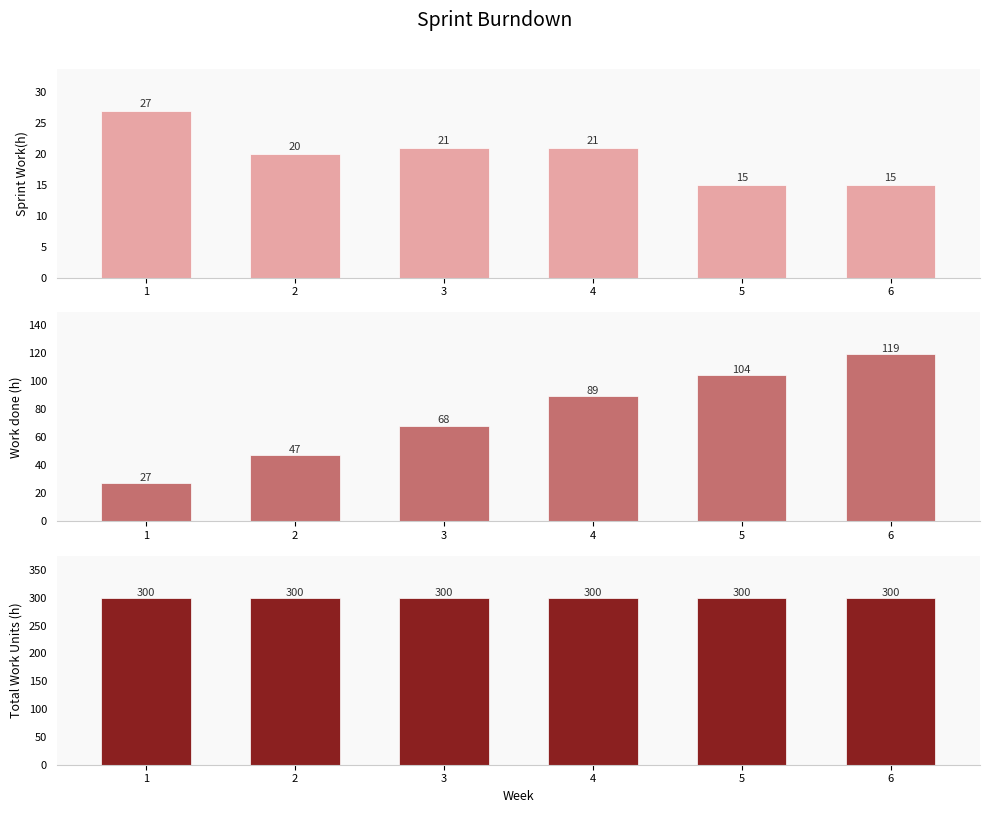

What is the average value of the Work done (h) series?

76